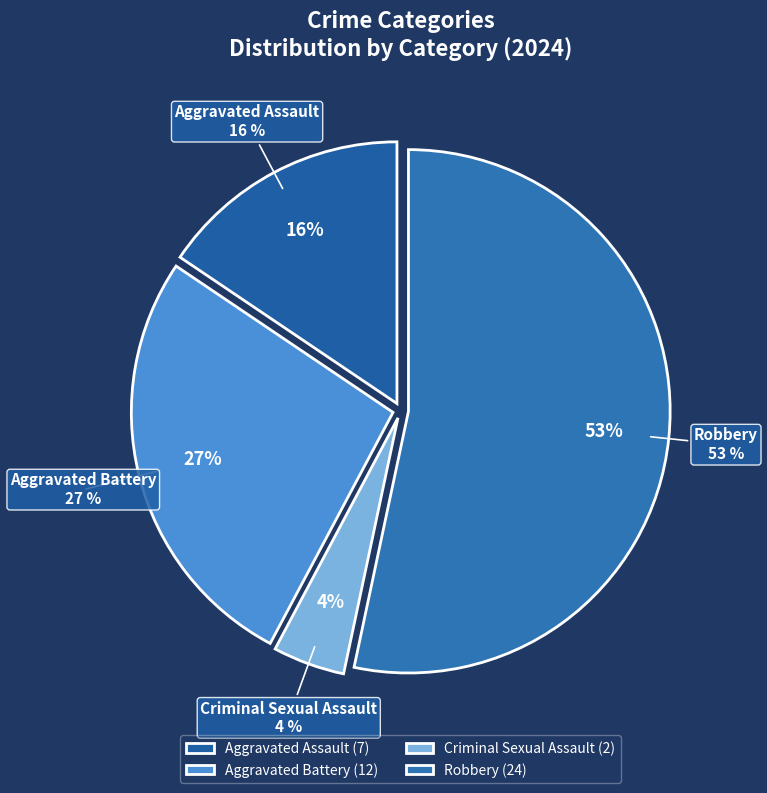

Is it true that Aggravated Battery is 27% of the pie?

True